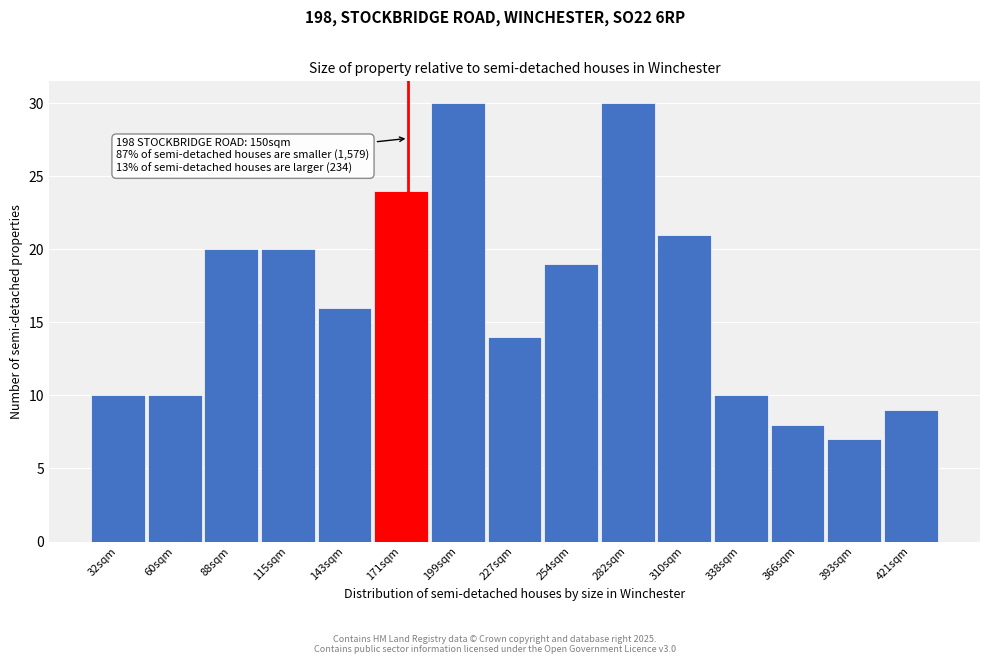

Reading left to right, list all the values displayed in this chart.

32sqm=10	60sqm=10	88sqm=20	115sqm=20	143sqm=16	171sqm=24	199sqm=30	227sqm=14	254sqm=19	282sqm=30	310sqm=21	338sqm=10	366sqm=8	393sqm=7	421sqm=9